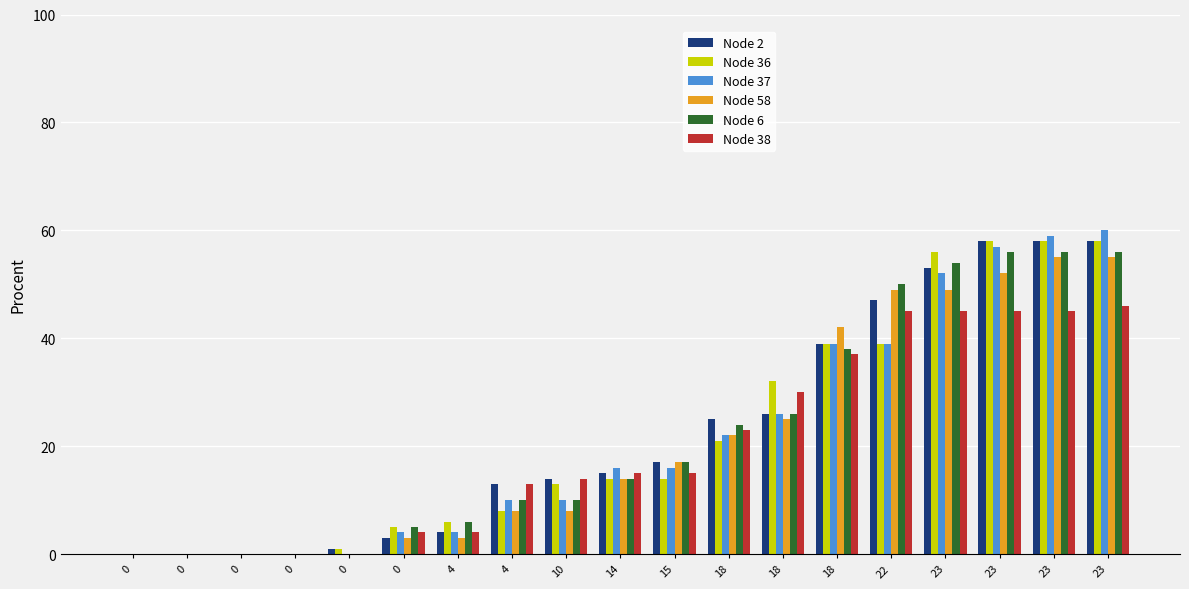

What are all the series names shown in the legend?

Node 2, Node 36, Node 37, Node 58, Node 6, Node 38